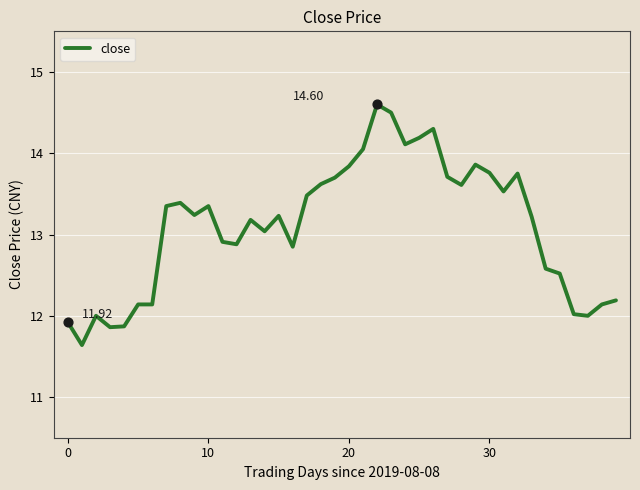

What is the difference between the maximum and minimum values?

3.0